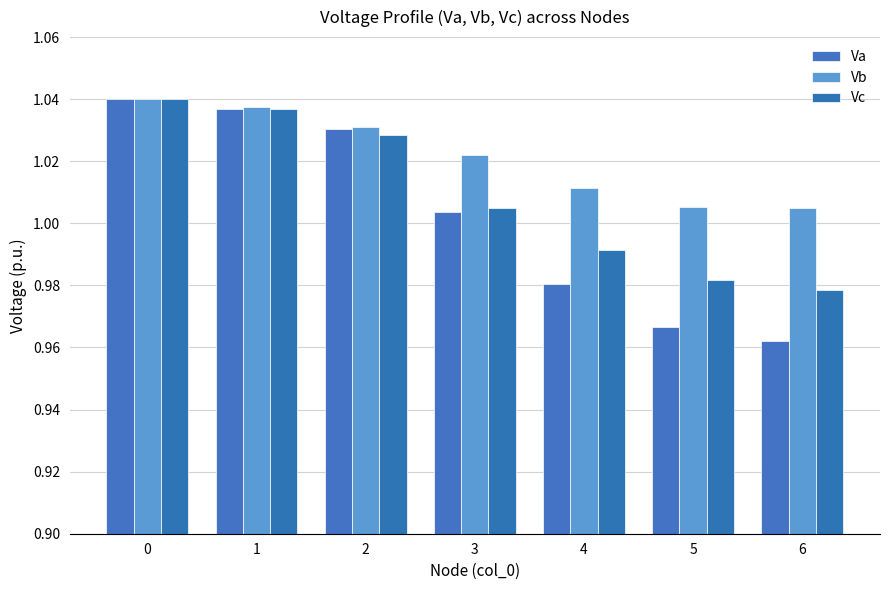

Reading left to right, extract all data points from this chart.

Va: 0=1.0	1=1.0	2=1.0	3=1.0	4=1.0	5=1.0	6=1.0
Vb: 0=1.0	1=1.0	2=1.0	3=1.0	4=1.0	5=1.0	6=1.0
Vc: 0=1.0	1=1.0	2=1.0	3=1.0	4=1.0	5=1.0	6=1.0